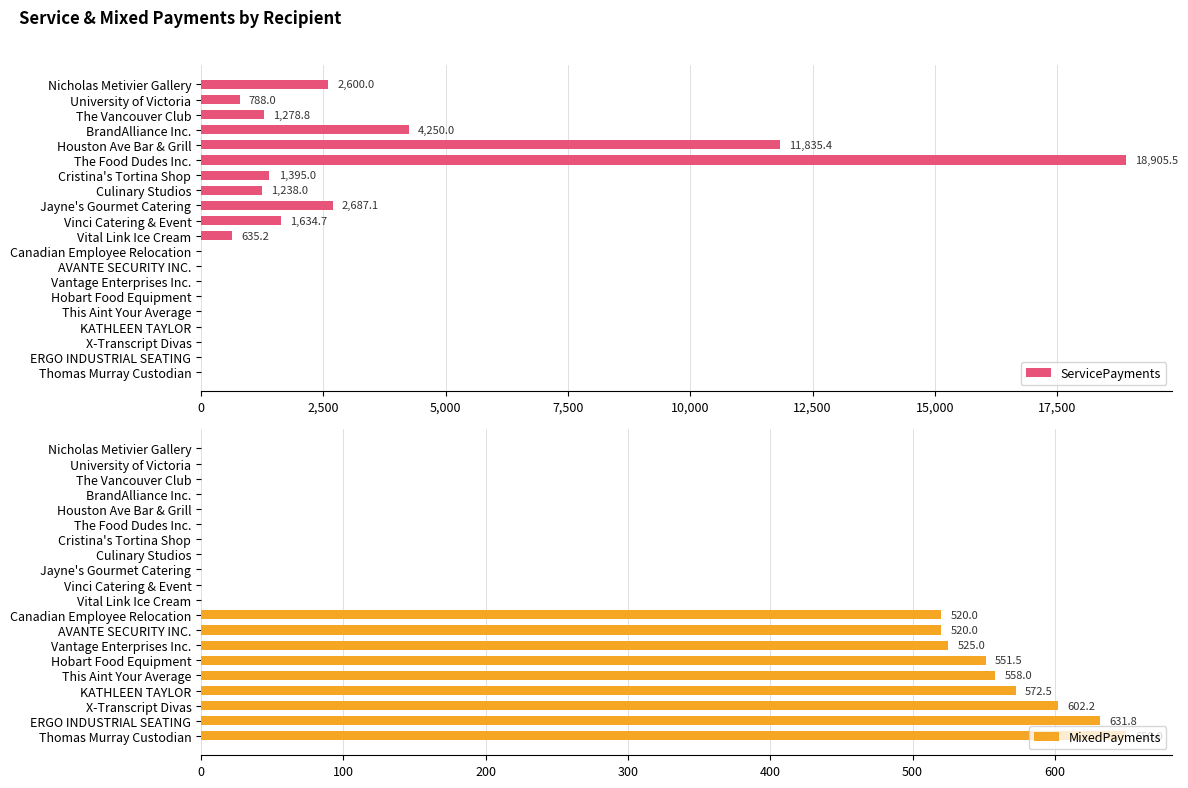

What is the sum of the ServicePayments values at Thomas Murray Custodian and Culinary Studios?

1238.0